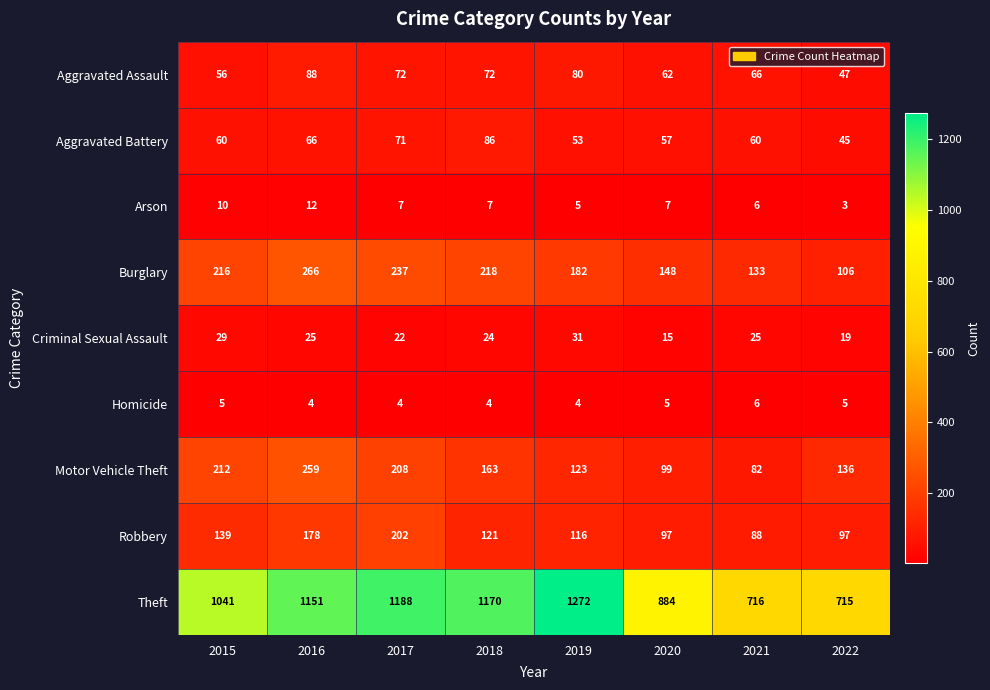

What is the spread (max minus min) of values at 2016?

1147